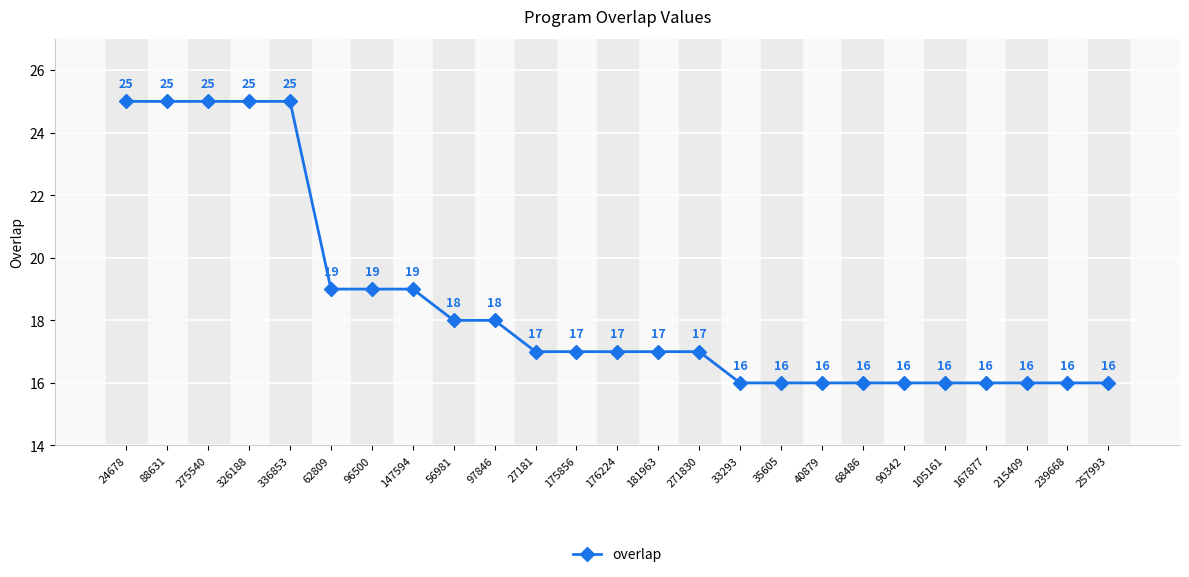

The chart shows a value of 16 at 90342. True or false?

True